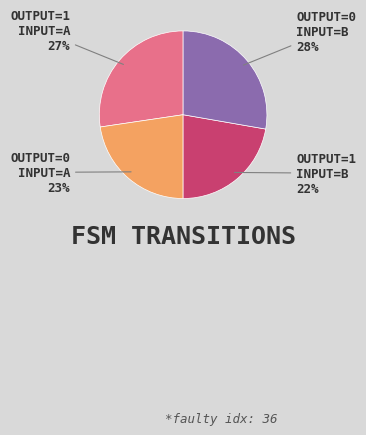

Is there a majority slice in this chart?

No